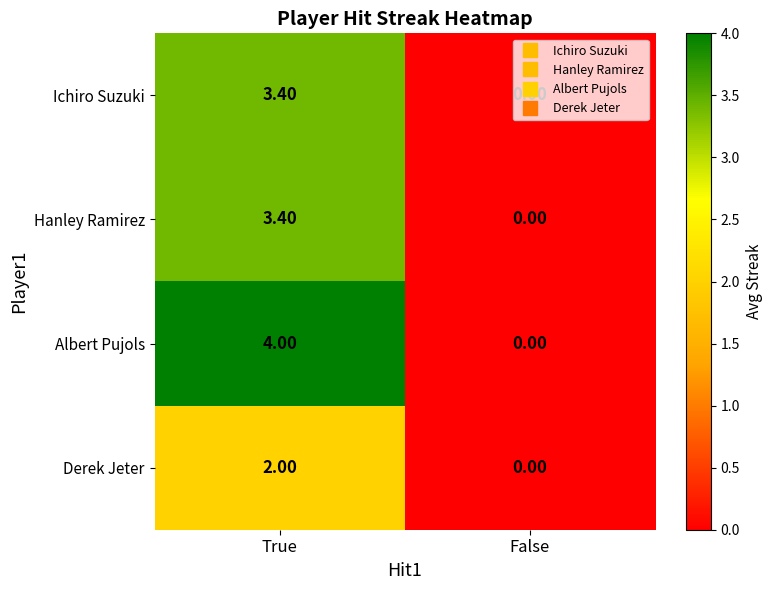

Between True and False, which series saw the biggest shift?

Albert Pujols